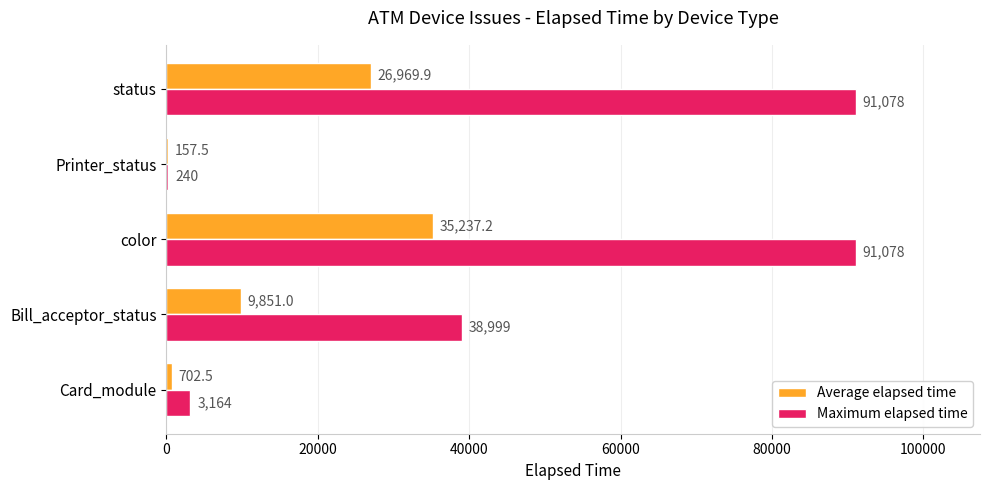

The value of Maximum elapsed time at Printer_status is 240.0. True or false?

True